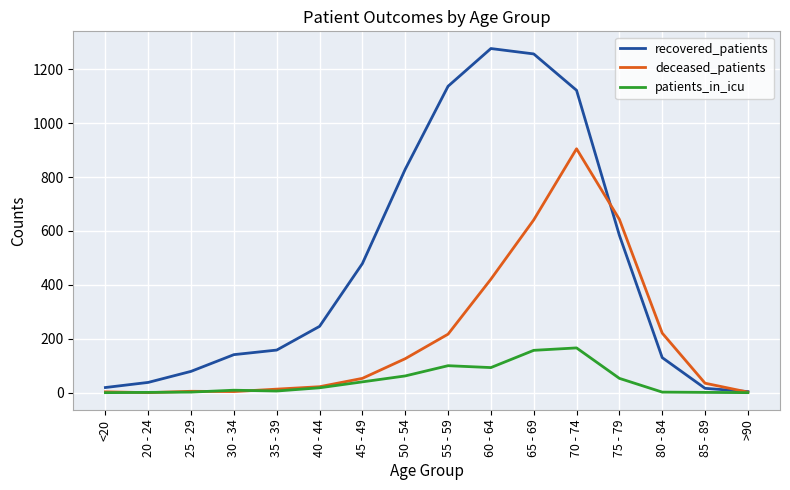

Between 40 - 44 and 55 - 59, which series saw the biggest shift?

recovered_patients